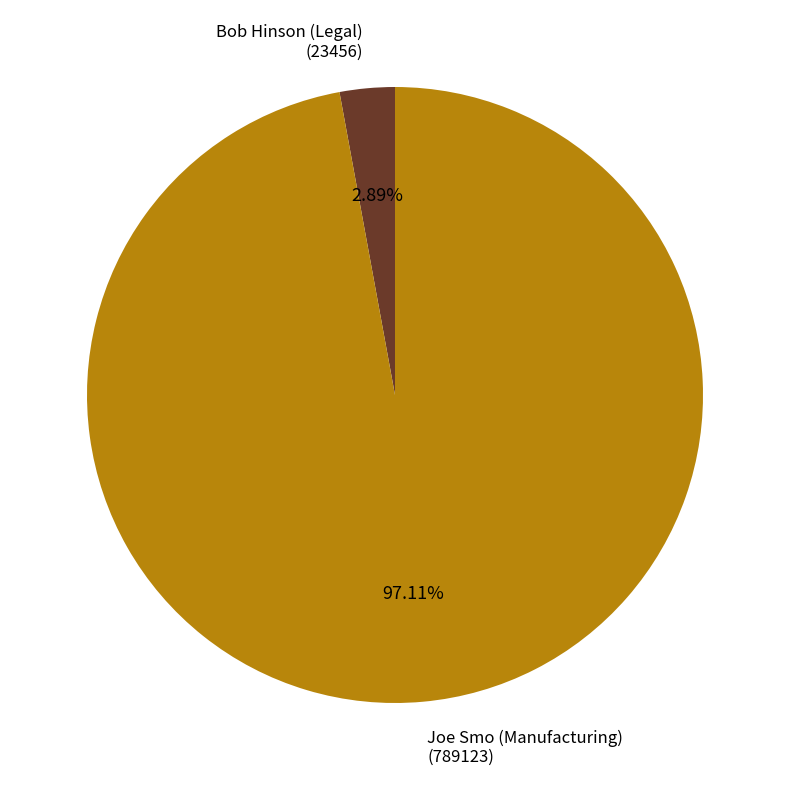

What percentage is the Bob Hinson (Legal) slice, to the nearest percent?

3%